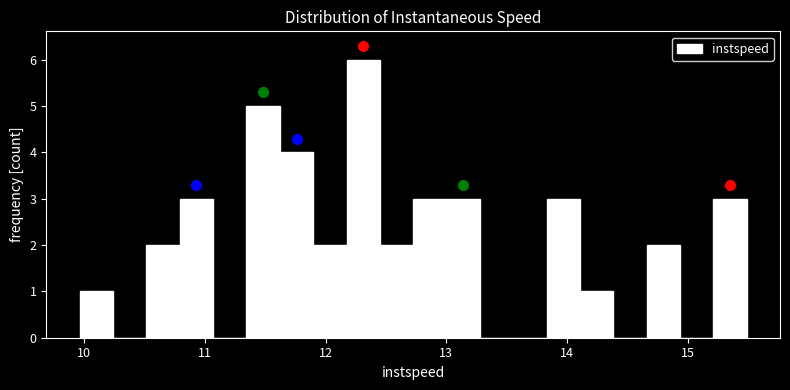

Around what value on the x-axis is the tallest bar? Give the approximate position of its centre, as read against the axis.

12.3